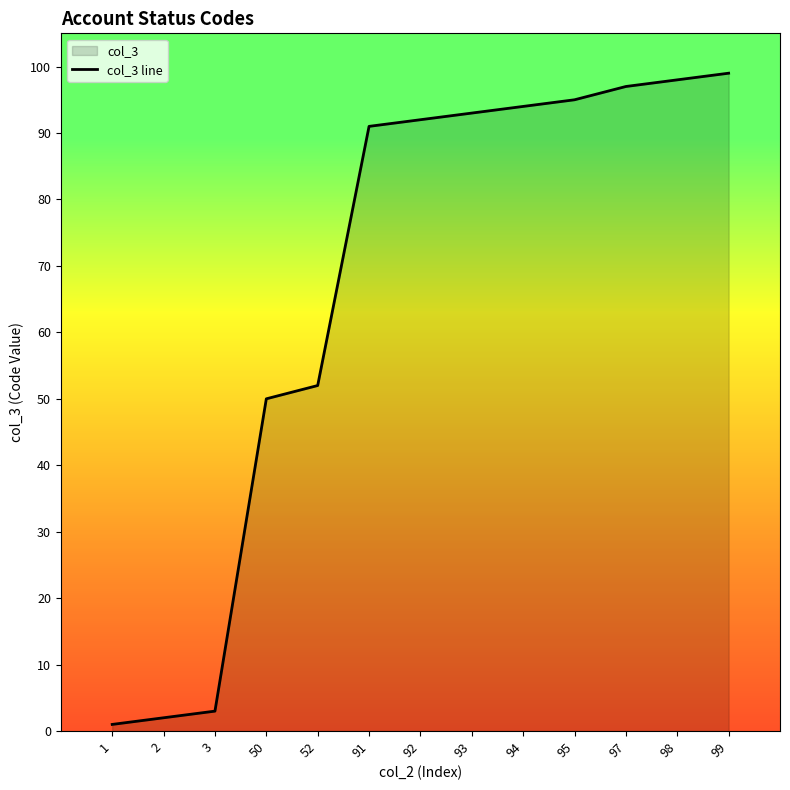

What is the change in value from 91 to 98?

+7